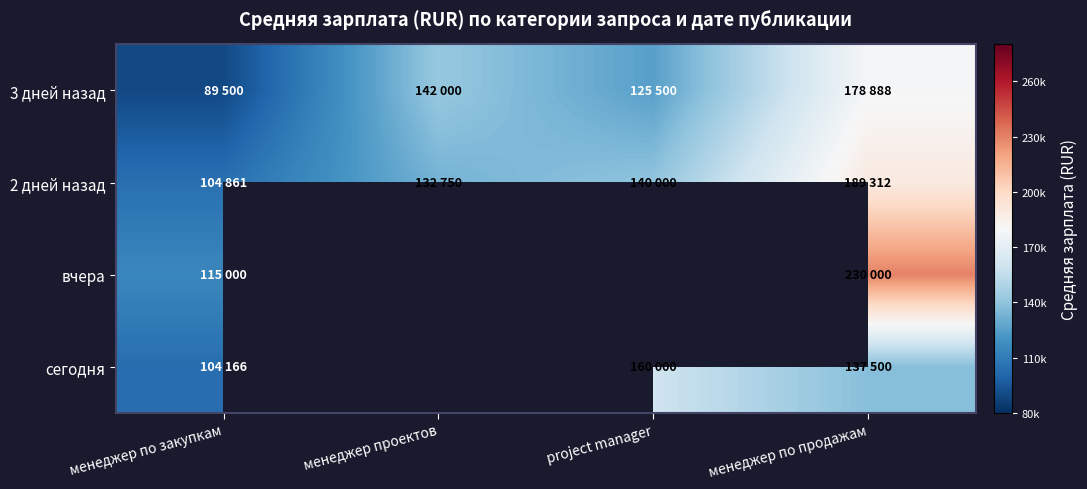

List the series in order of their peak value, highest first.

вчера, 2 дней назад, 3 дней назад, сегодня